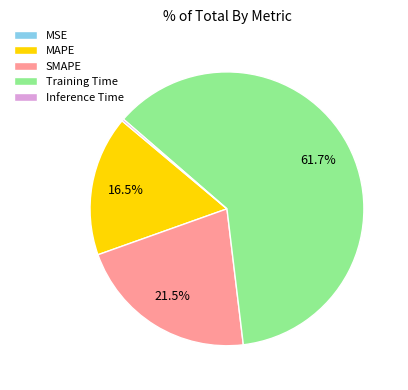

Is there any slice that represents more than half of the pie?

Yes